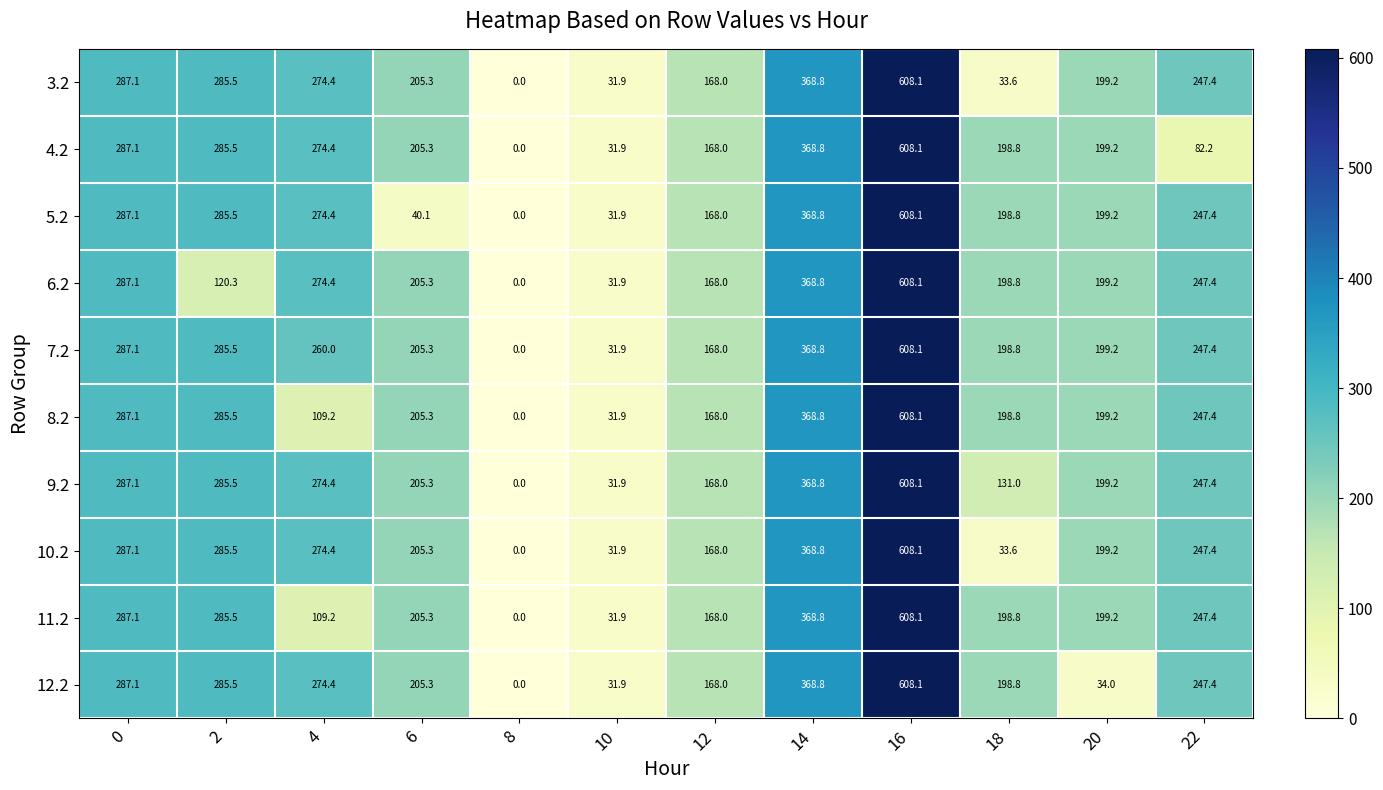

What is the difference between the highest and lowest values at 18?

165.2